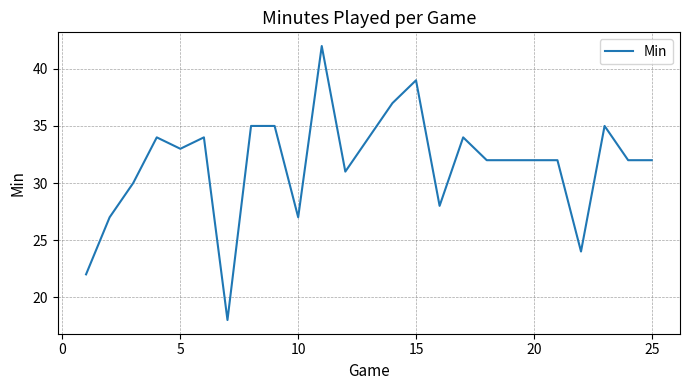

What is the average value?

32